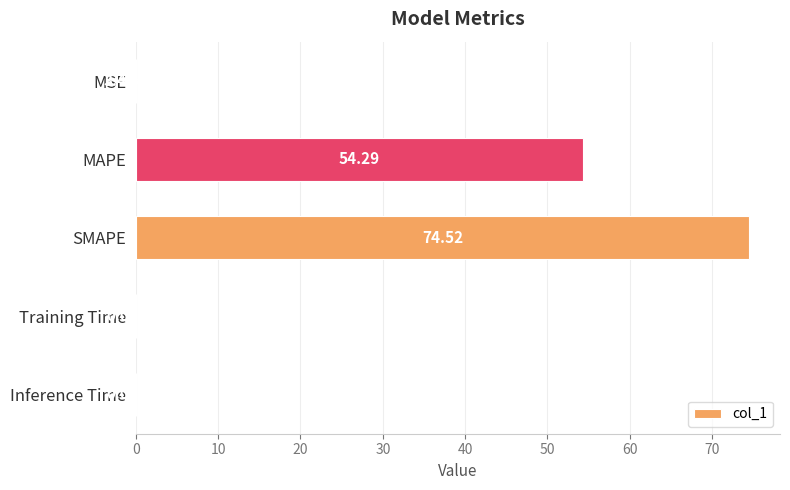

Which has a higher value, SMAPE or MAPE?

SMAPE